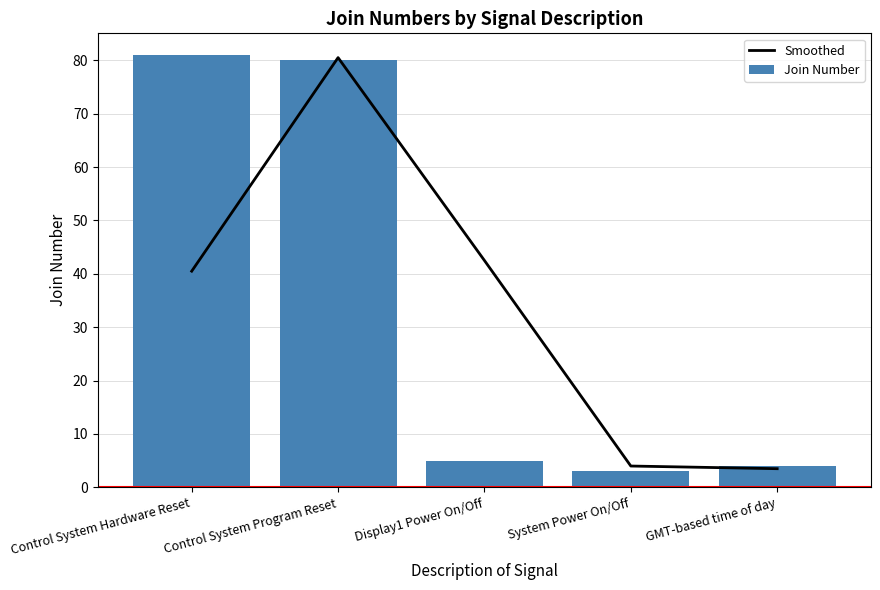

What is the label of the 3rd bar from the left?

Display1 Power On/Off